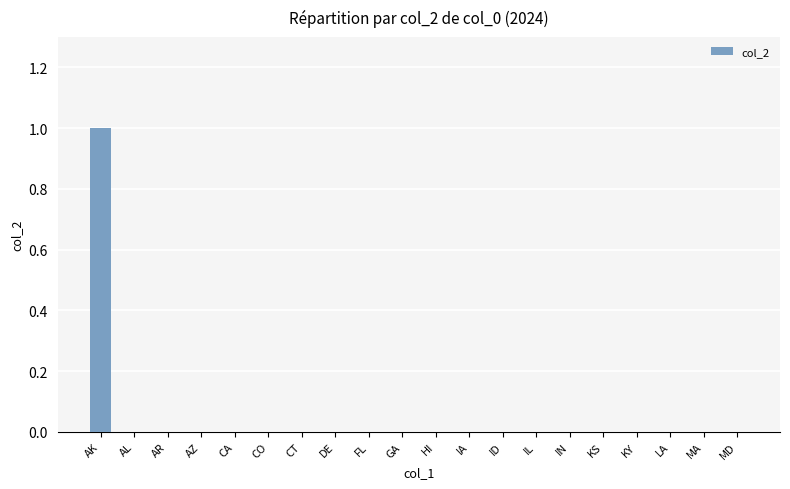

Reading left to right, what are all the values shown in this chart?

AK=1	AL=0	AR=0	AZ=0	CA=0	CO=0	CT=0	DE=0	FL=0	GA=0	HI=0	IA=0	ID=0	IL=0	IN=0	KS=0	KY=0	LA=0	MA=0	MD=0